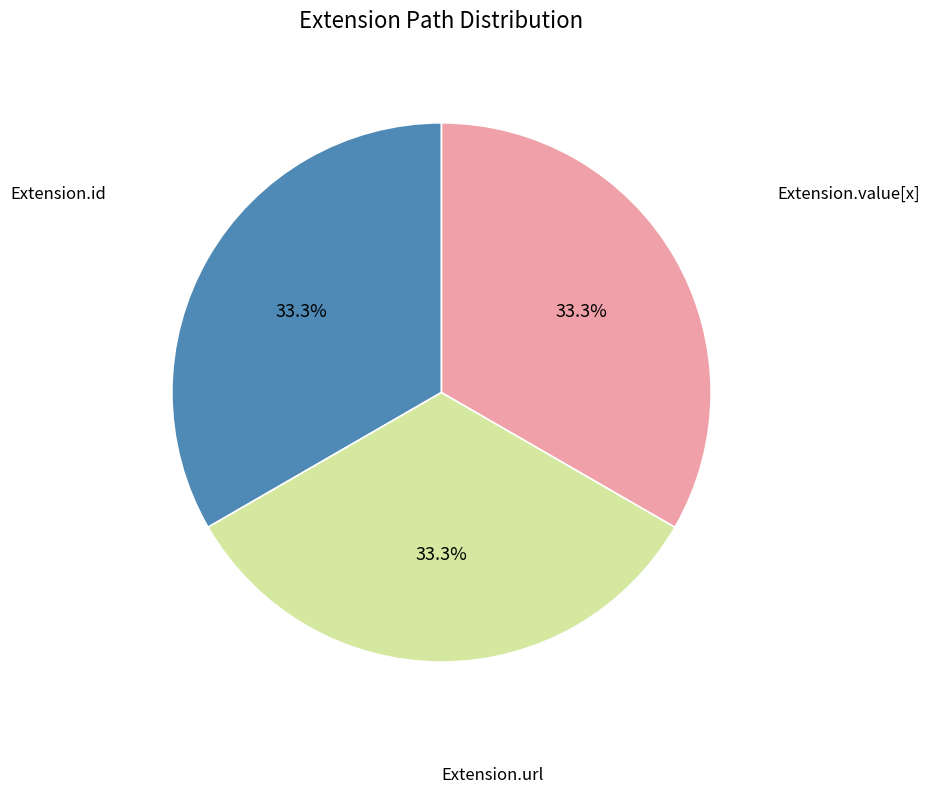

Does any single category account for the majority?

No